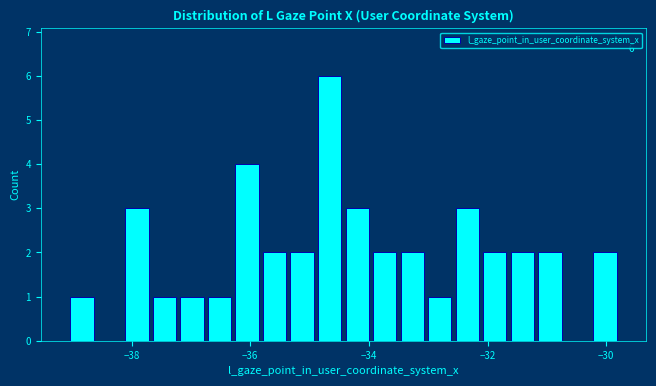

Read against the x-axis, roughly where is the centre of the tallest bar?

-34.6